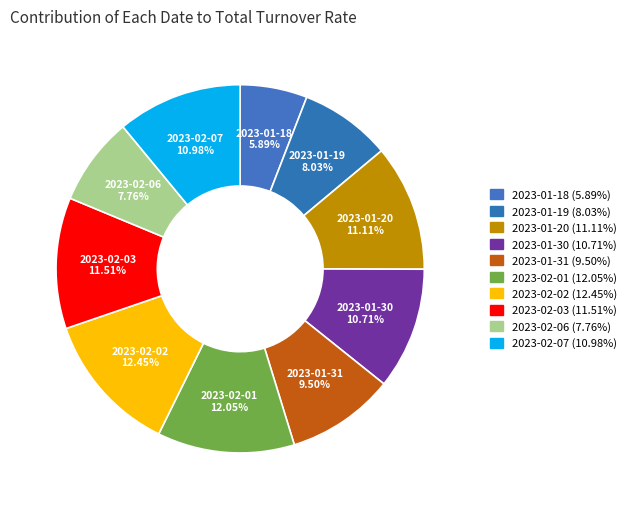

Is there any slice that represents more than half of the pie?

No